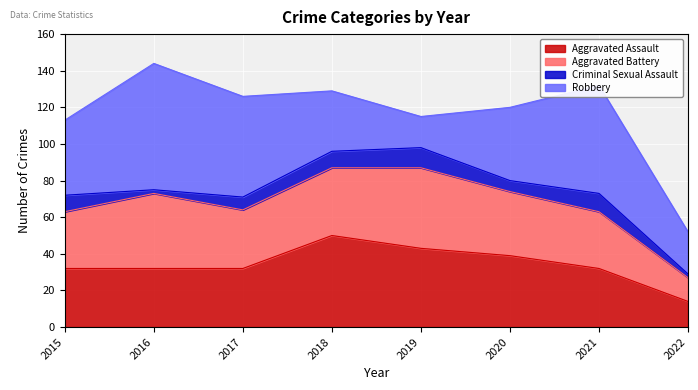

How many categories are shown in the chart?

8